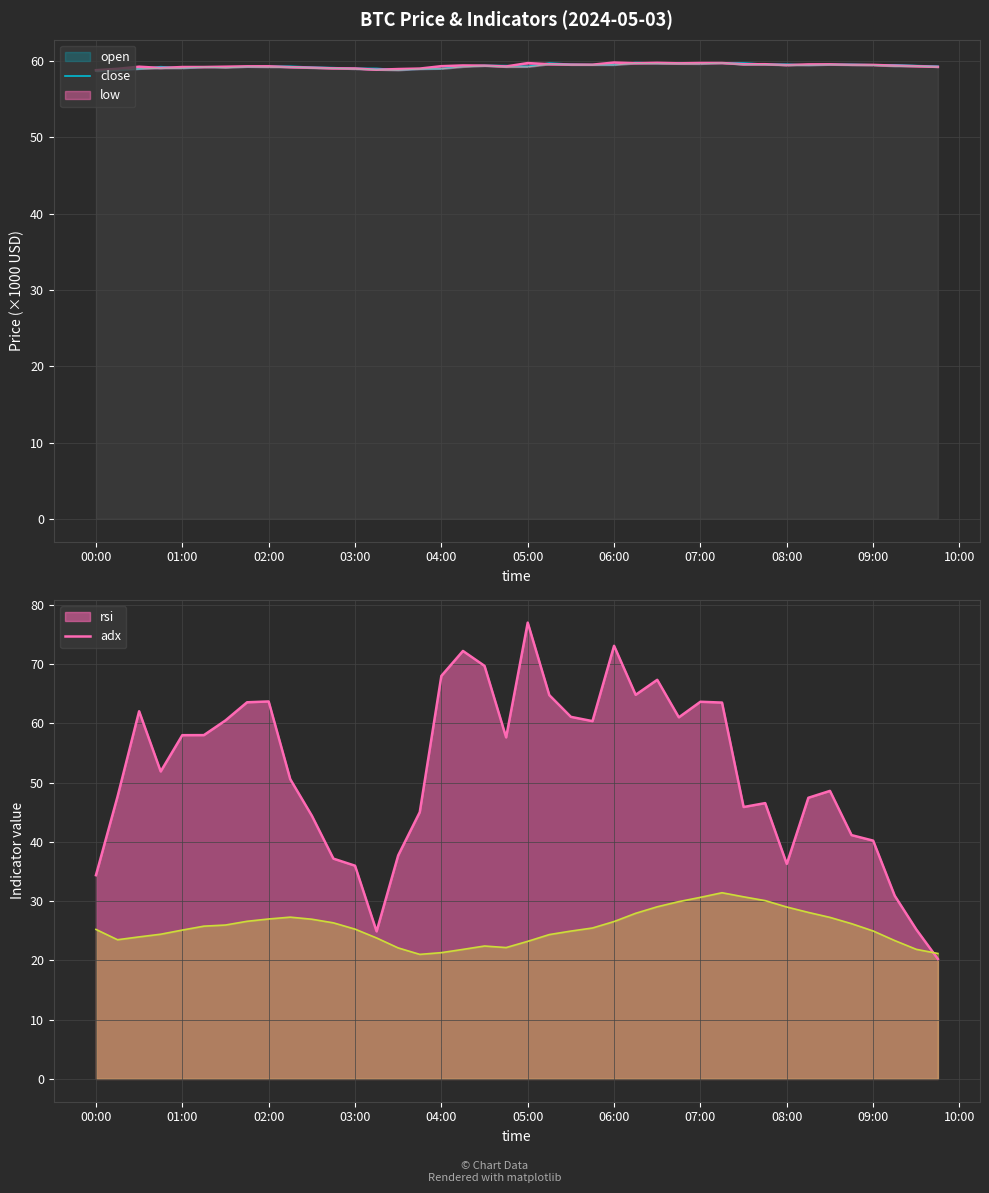

True or false: adx and close intersect in this chart.

False